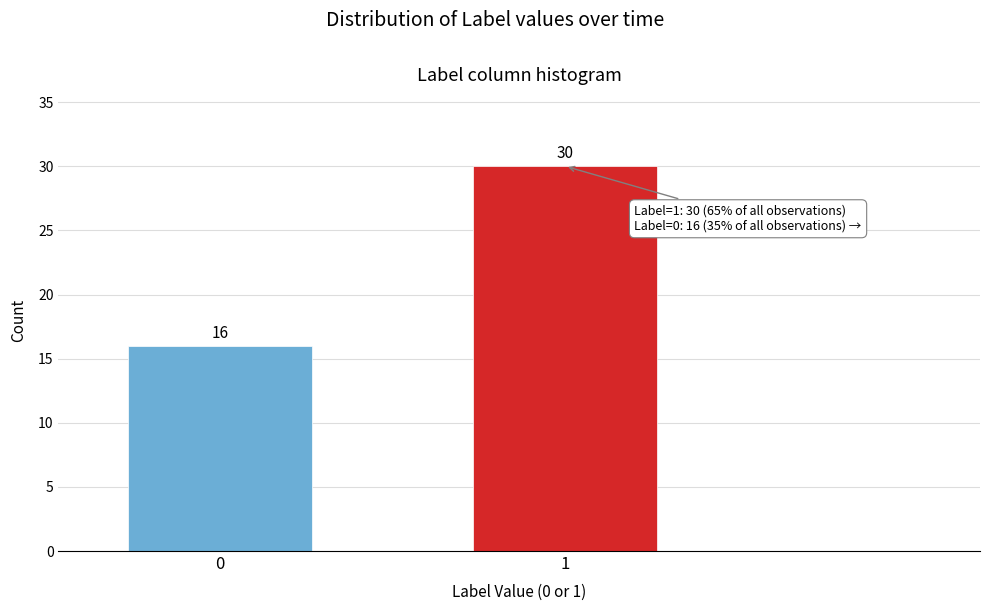

Reading right to left, extract all data points from this chart.

1=30	0=16